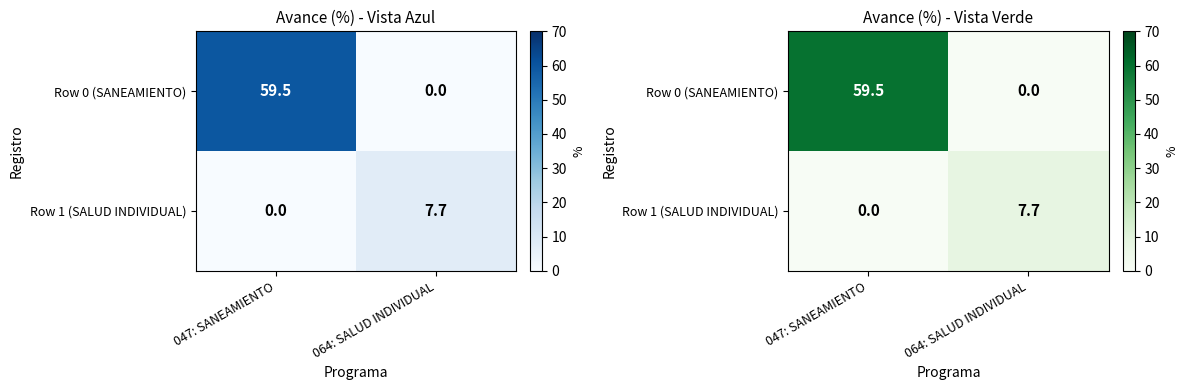

Between 047: SANEAMIENTO and 064: SALUD INDIVIDUAL, which series saw the biggest shift?

Row 0 (SANEAMIENTO)